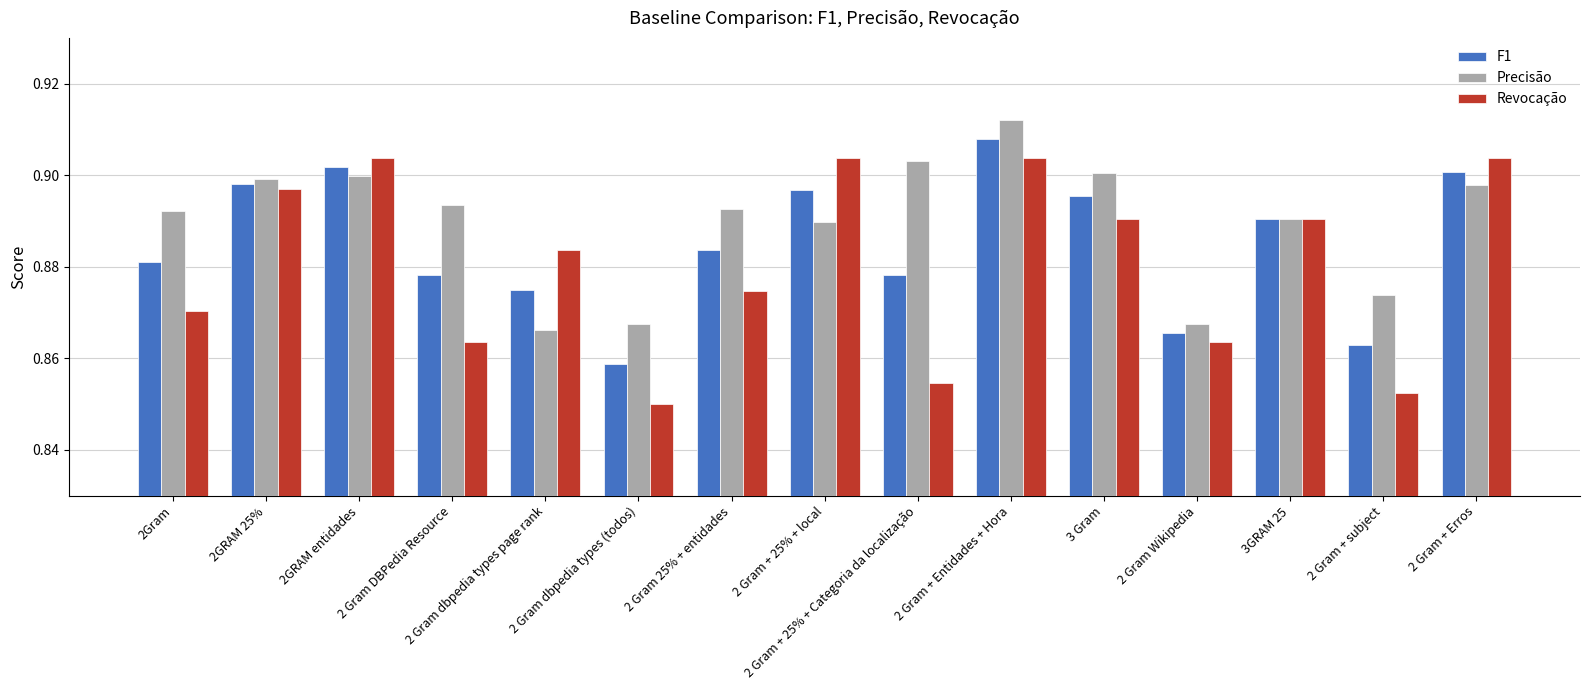

At which category is the sum across all series the highest?

2 Gram + Entidades + Hora